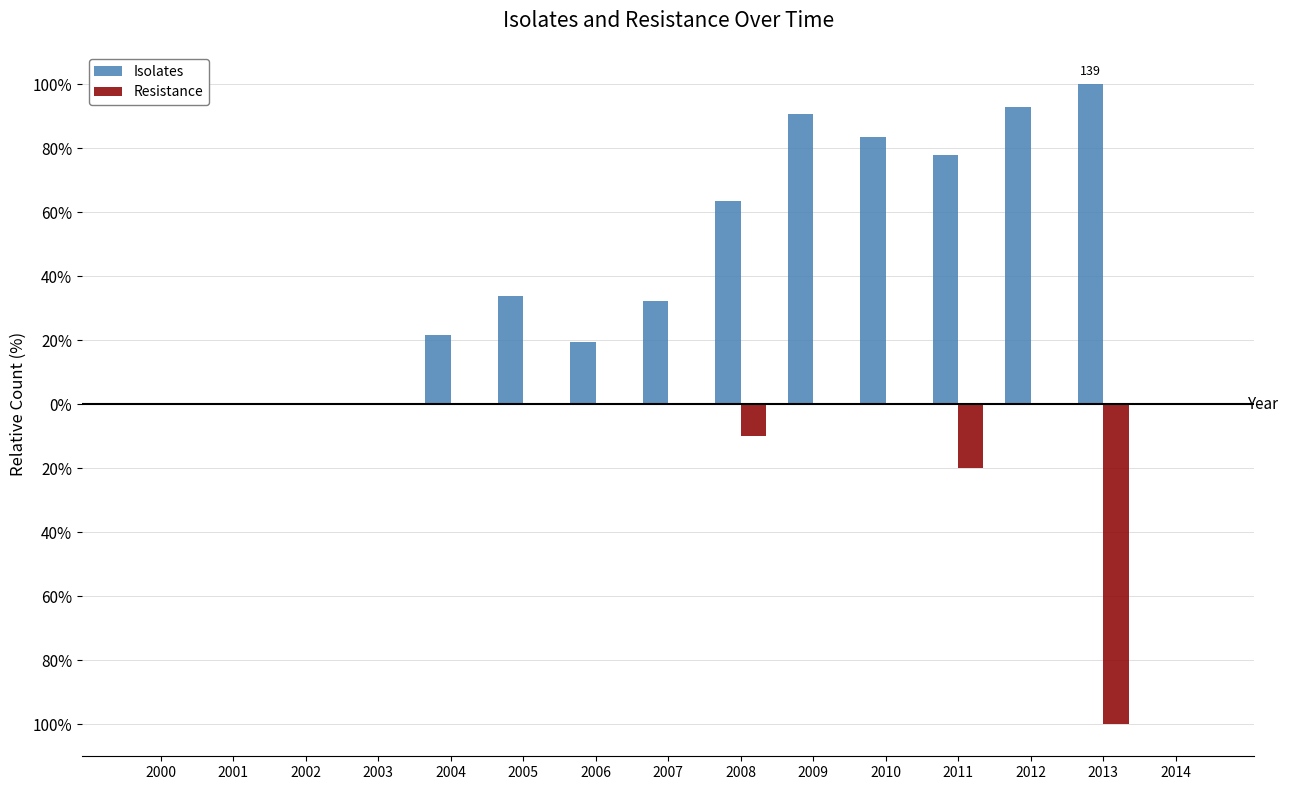

At 2012, list the series in order from largest to smallest.

Isolates, Resistance